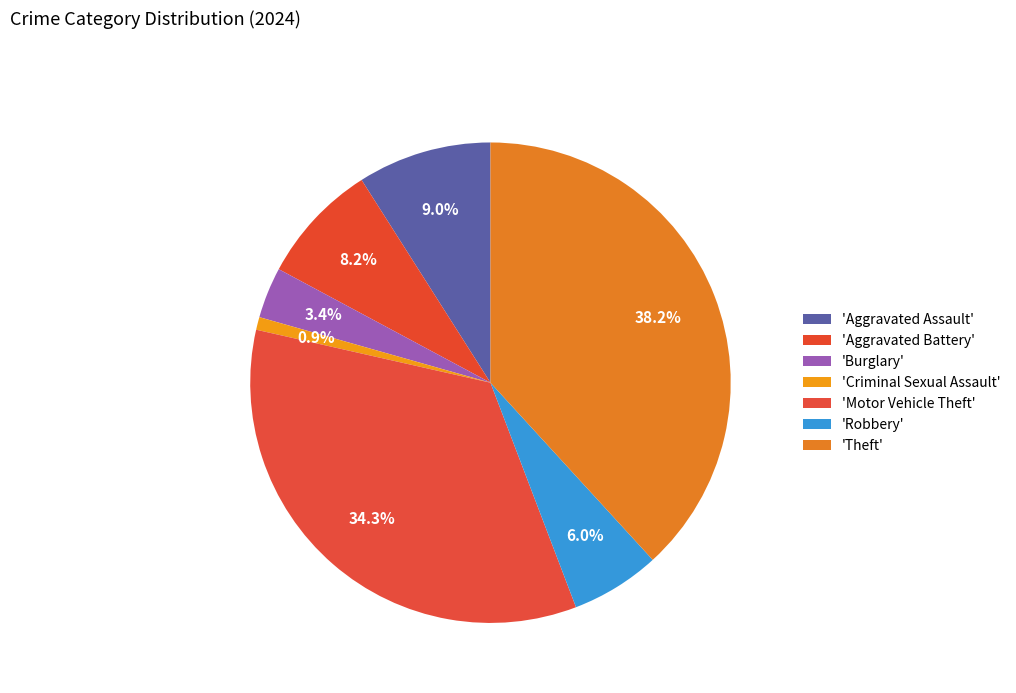

How many segments does this pie chart have?

7